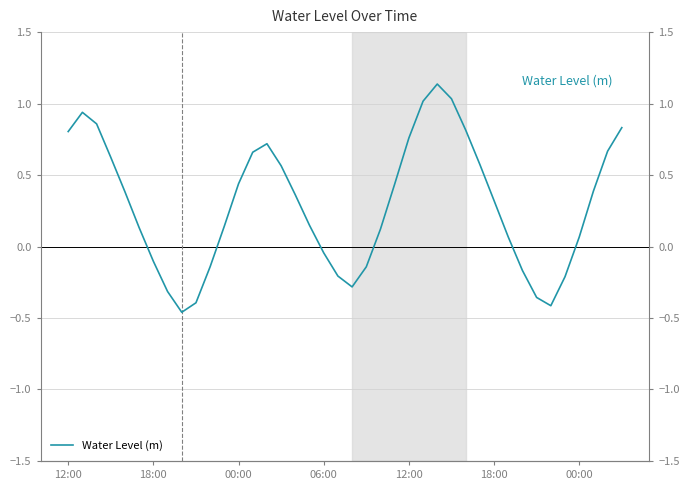

Which category has the lowest value across all series?

8